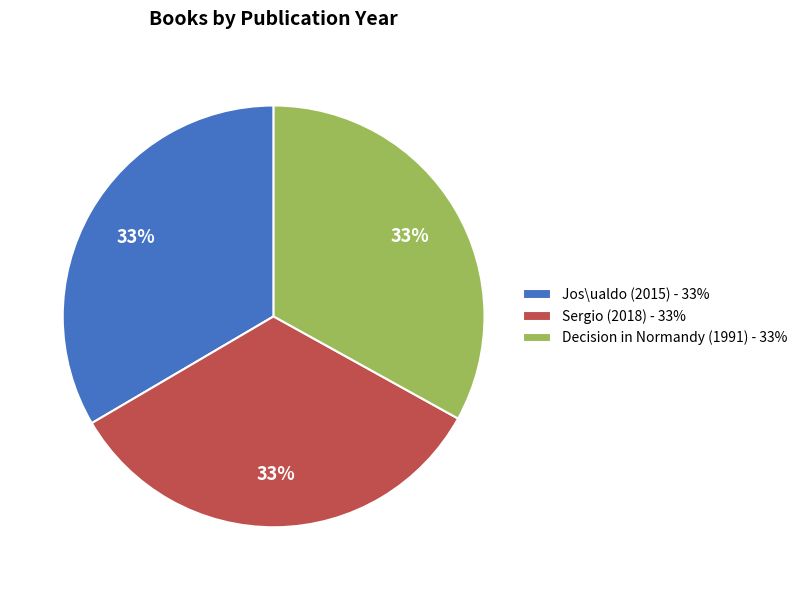

To the nearest percent, what portion does Sergio (2018) represent?

33%